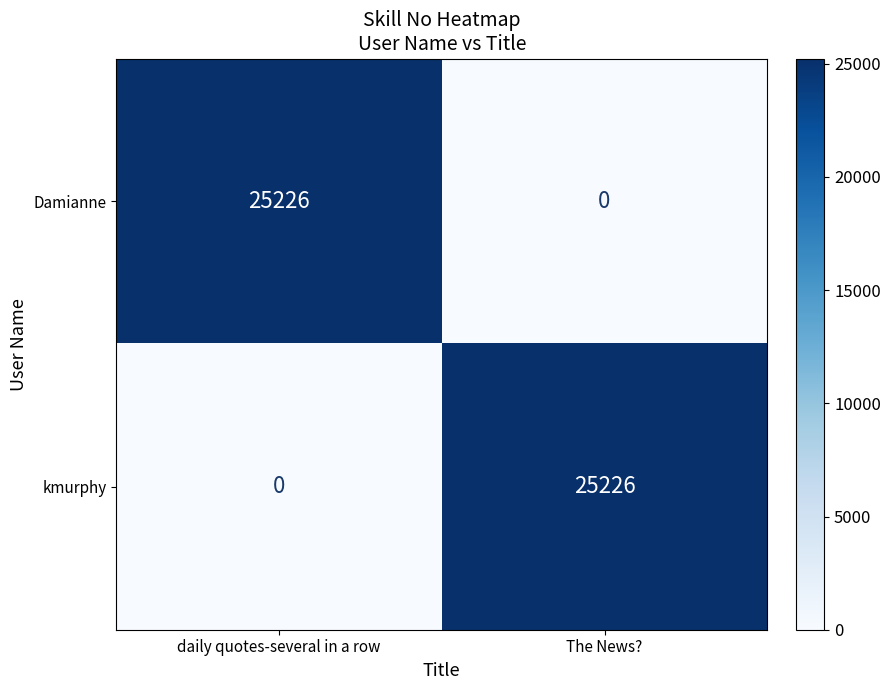

The value of kmurphy at daily quotes-several in a row is 12204. True or false?

False